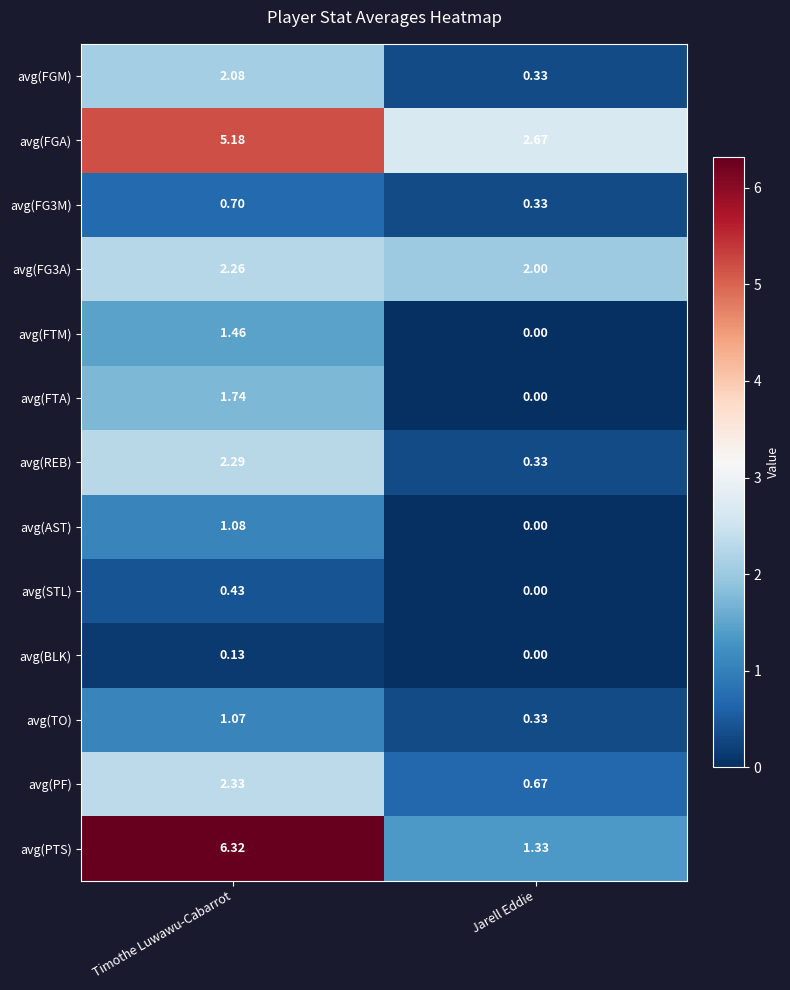

How many data points in avg(FTM) are less than 1?

1